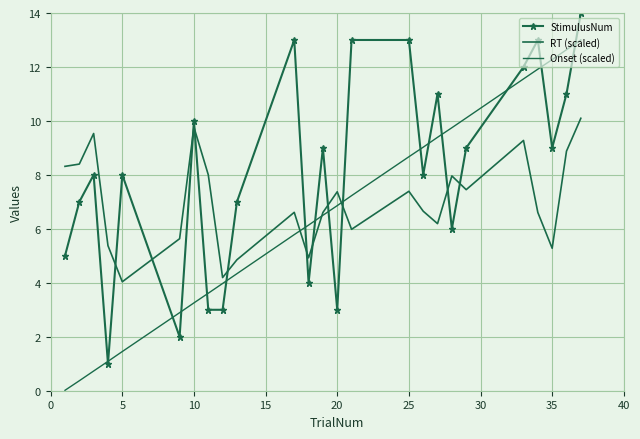

How many values in the RT (scaled) series exceed 6?

17